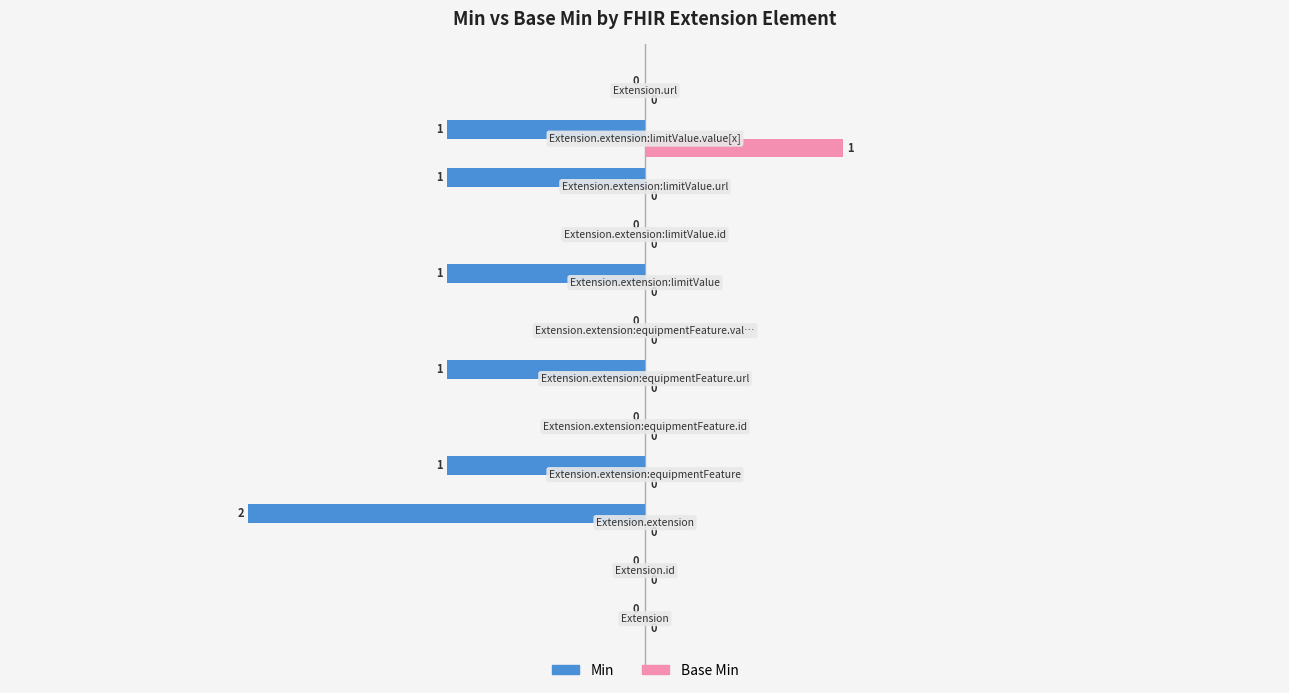

Count the Base Min values in the range 0 to 1.

12